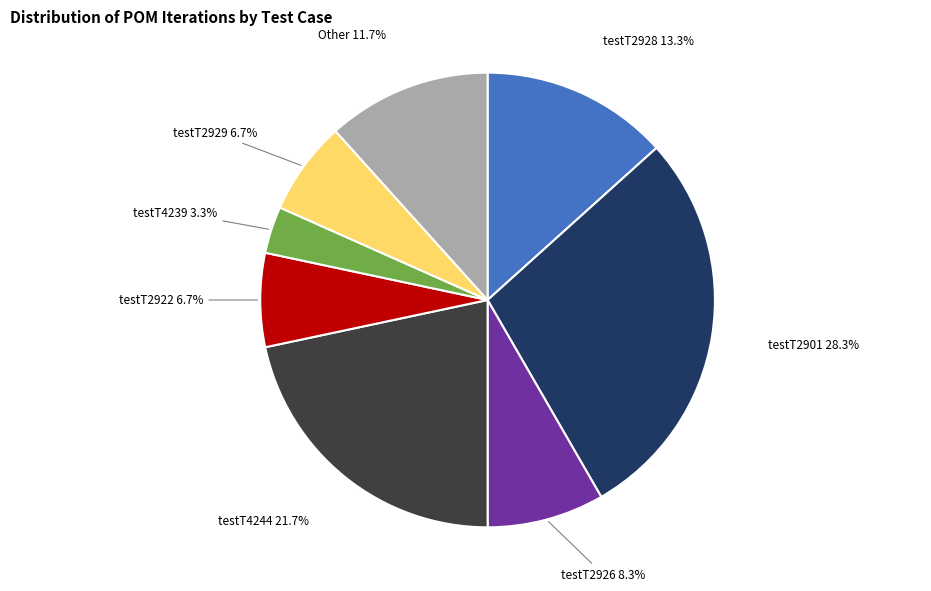

To the nearest percent, what percentage of the pie is testT2901?

28%